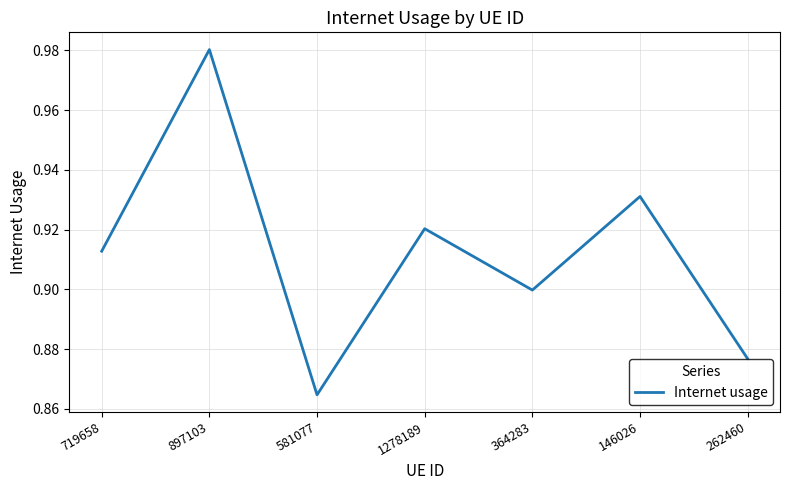

At which category does the chart reach its peak across all series?

897103